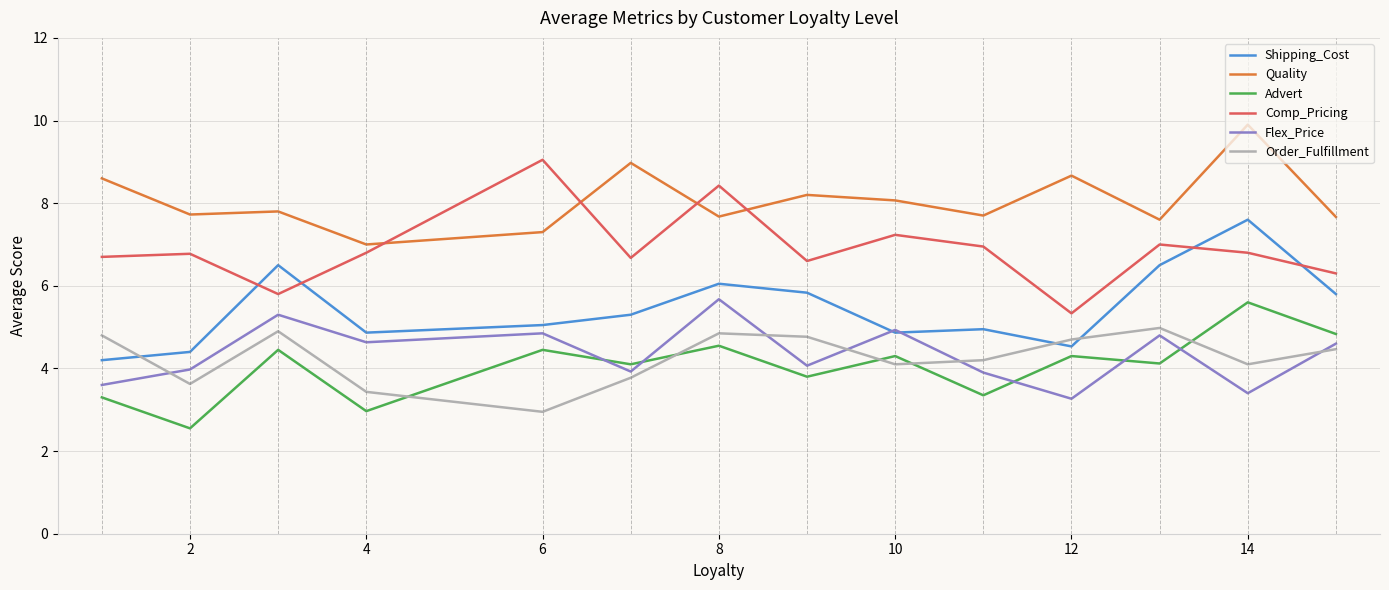

How many values in the Comp_Pricing series are below 6?

2